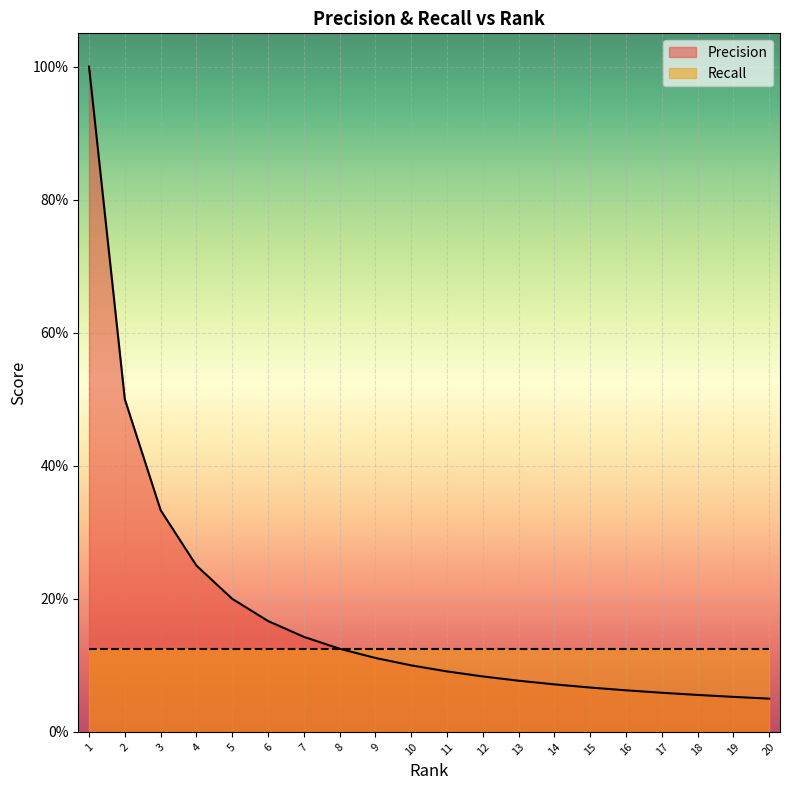

What is the sum of all values?

3.6